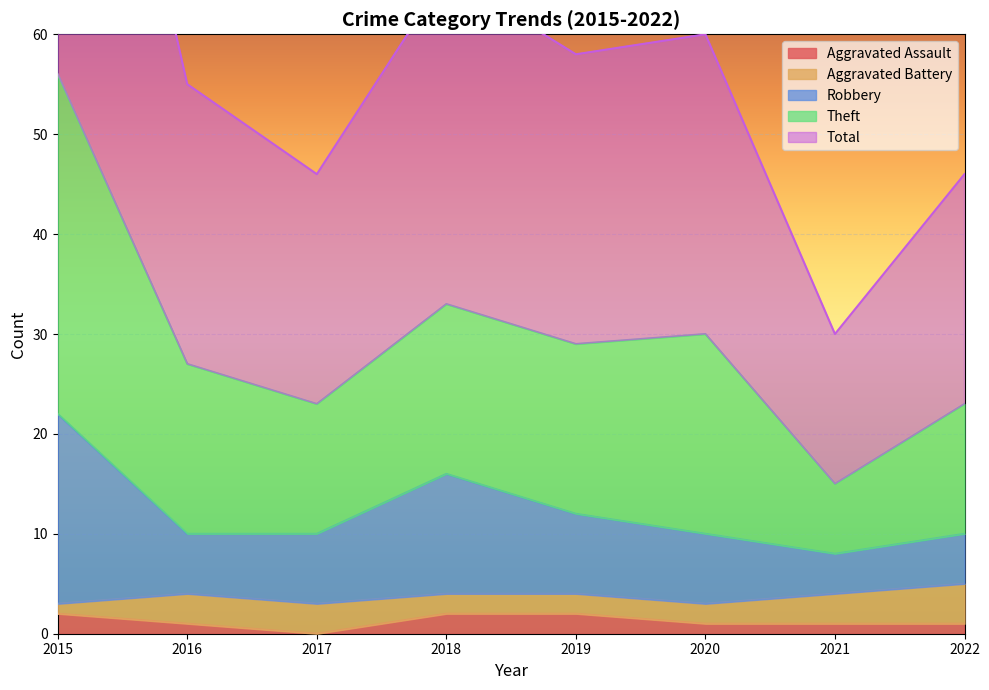

The Aggravated Assault series shows 2 at 2015. True or false?

True